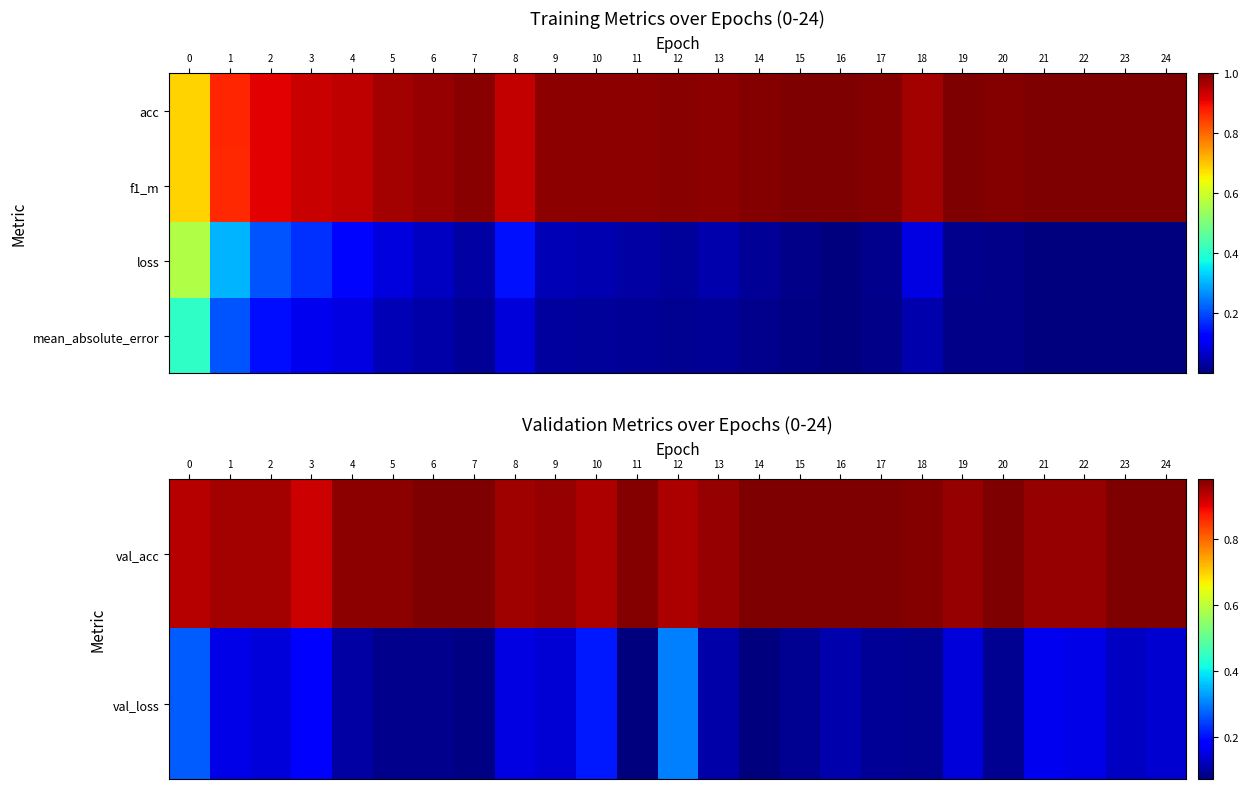

The val_loss series shows 0.0 at 18. True or false?

False